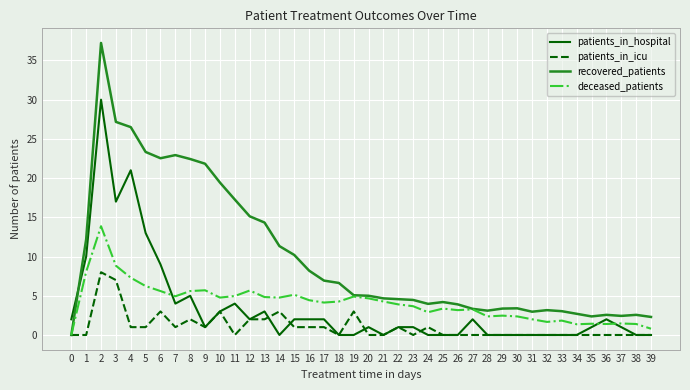

The value of patients_in_hospital at 26 is 19.3. True or false?

False